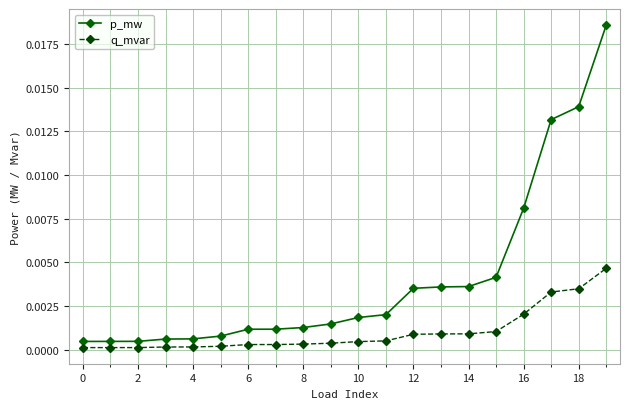

Which series has the widest spread of values?

p_mw